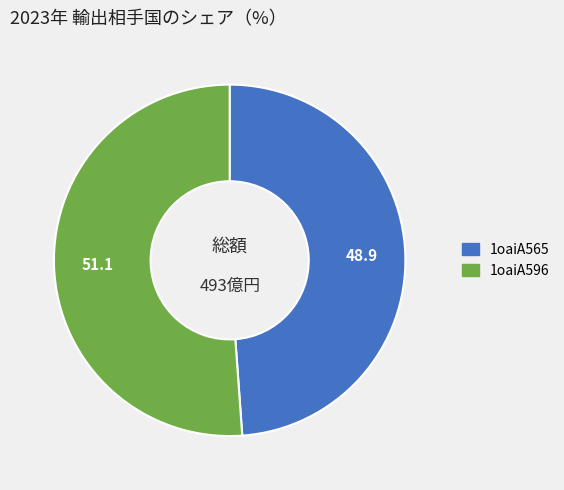

Is there a majority slice in this chart?

Yes